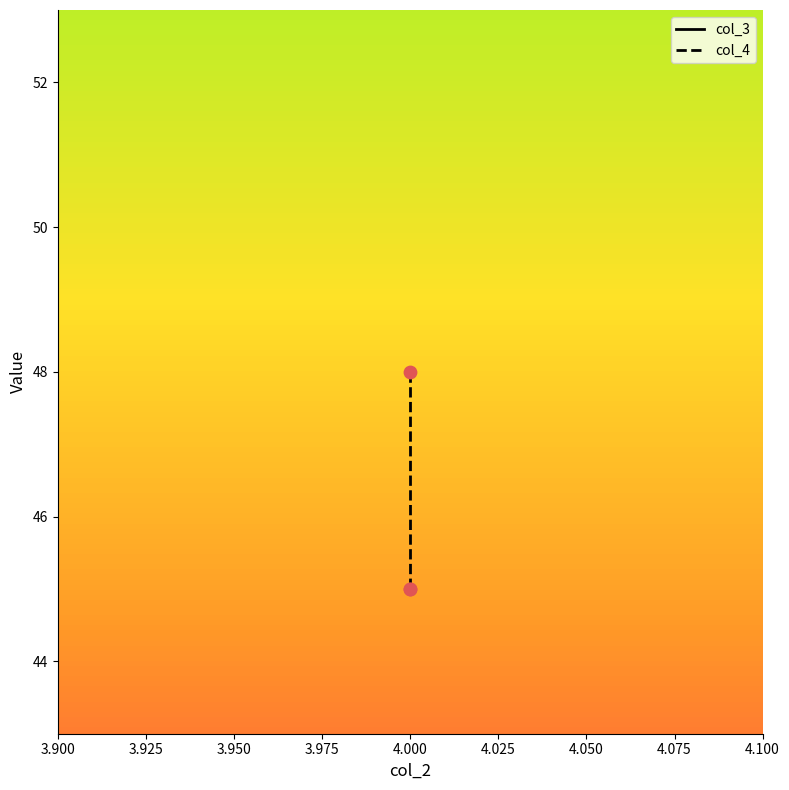

Is the value of col_3 at 4.000 greater than the value of col_4 at 4.000?

No